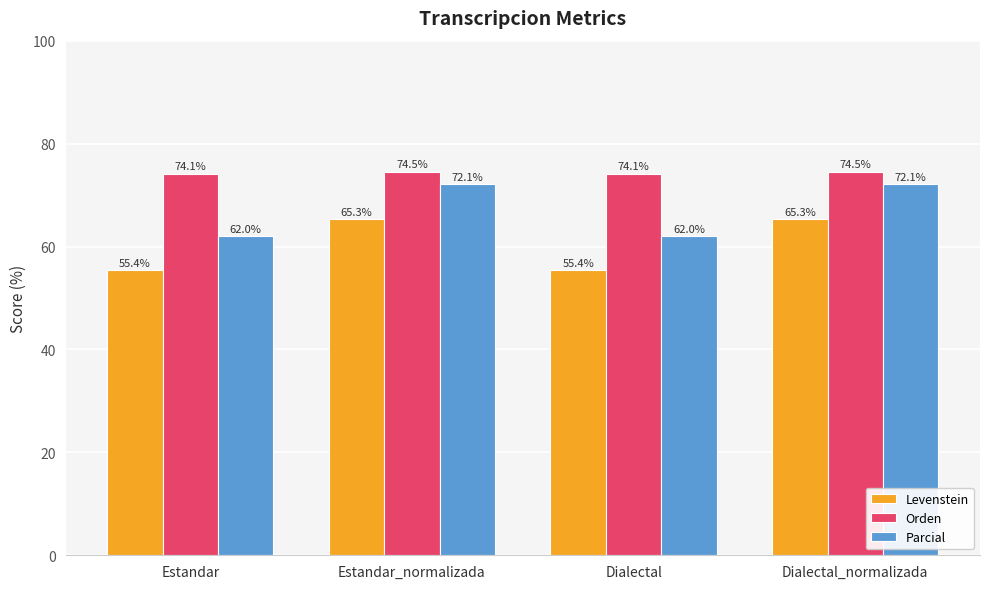

Is it true that Orden equals 74.1 at Dialectal?

True